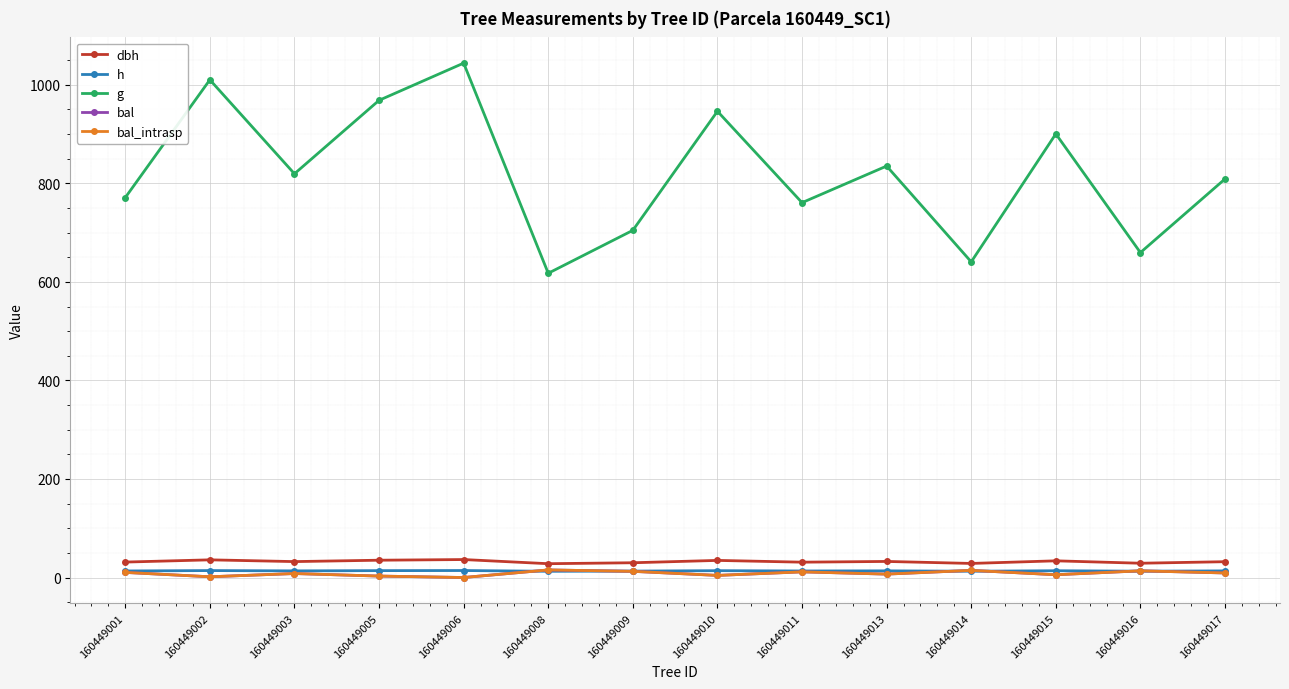

Is this an area chart (filled region under the line)?

No